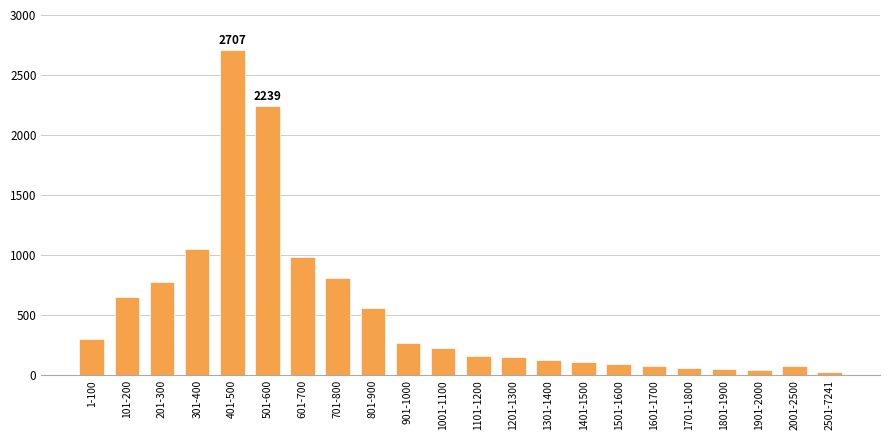

The chart shows a value of 130 at 1301-1400. True or false?

True